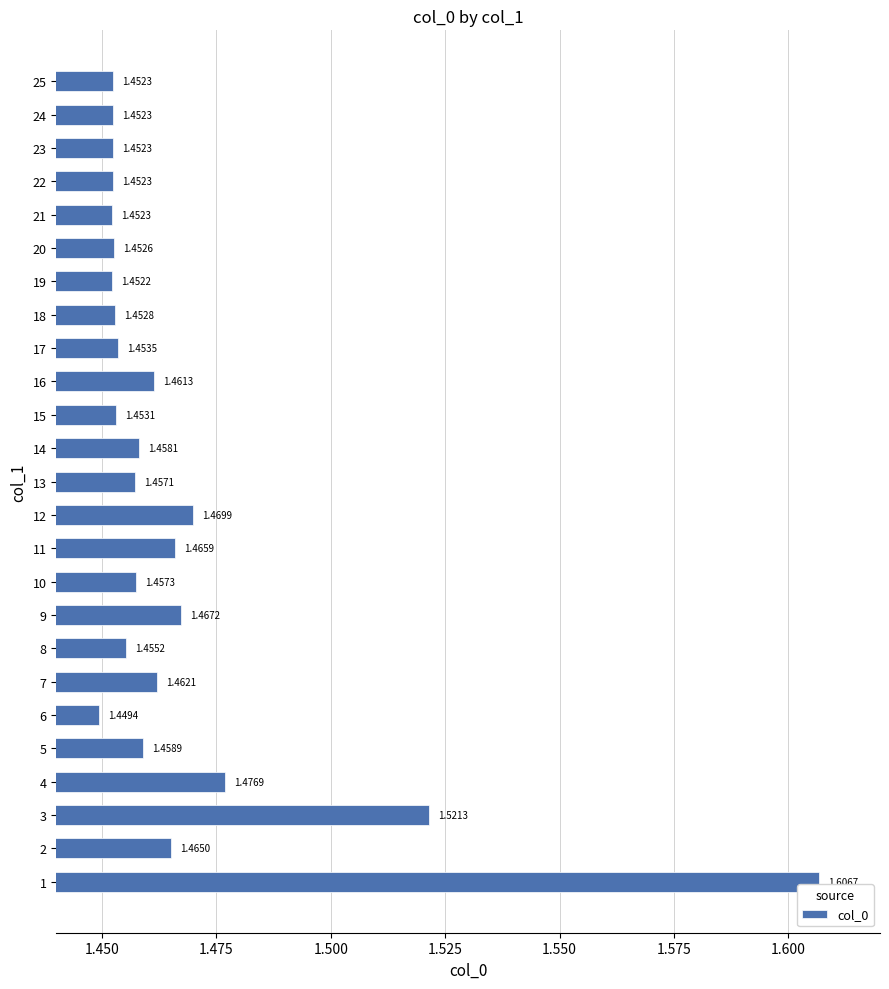

What is the sum of the values at 15 and 12?

2.9